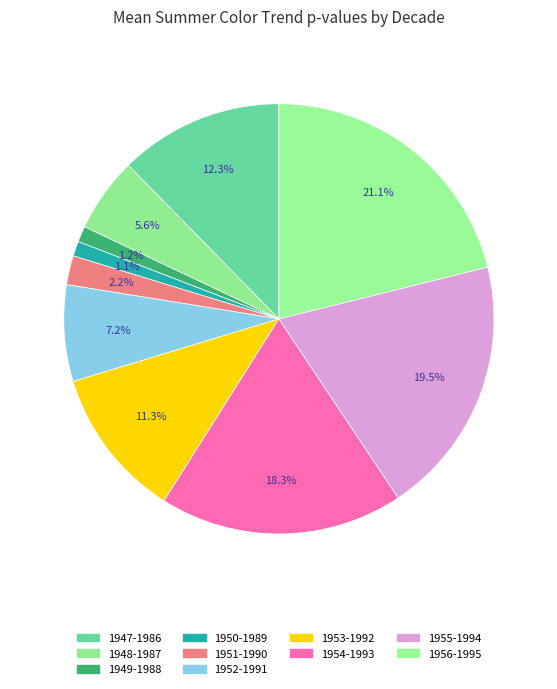

To the nearest percent, what portion does 1950-1989 represent?

1%